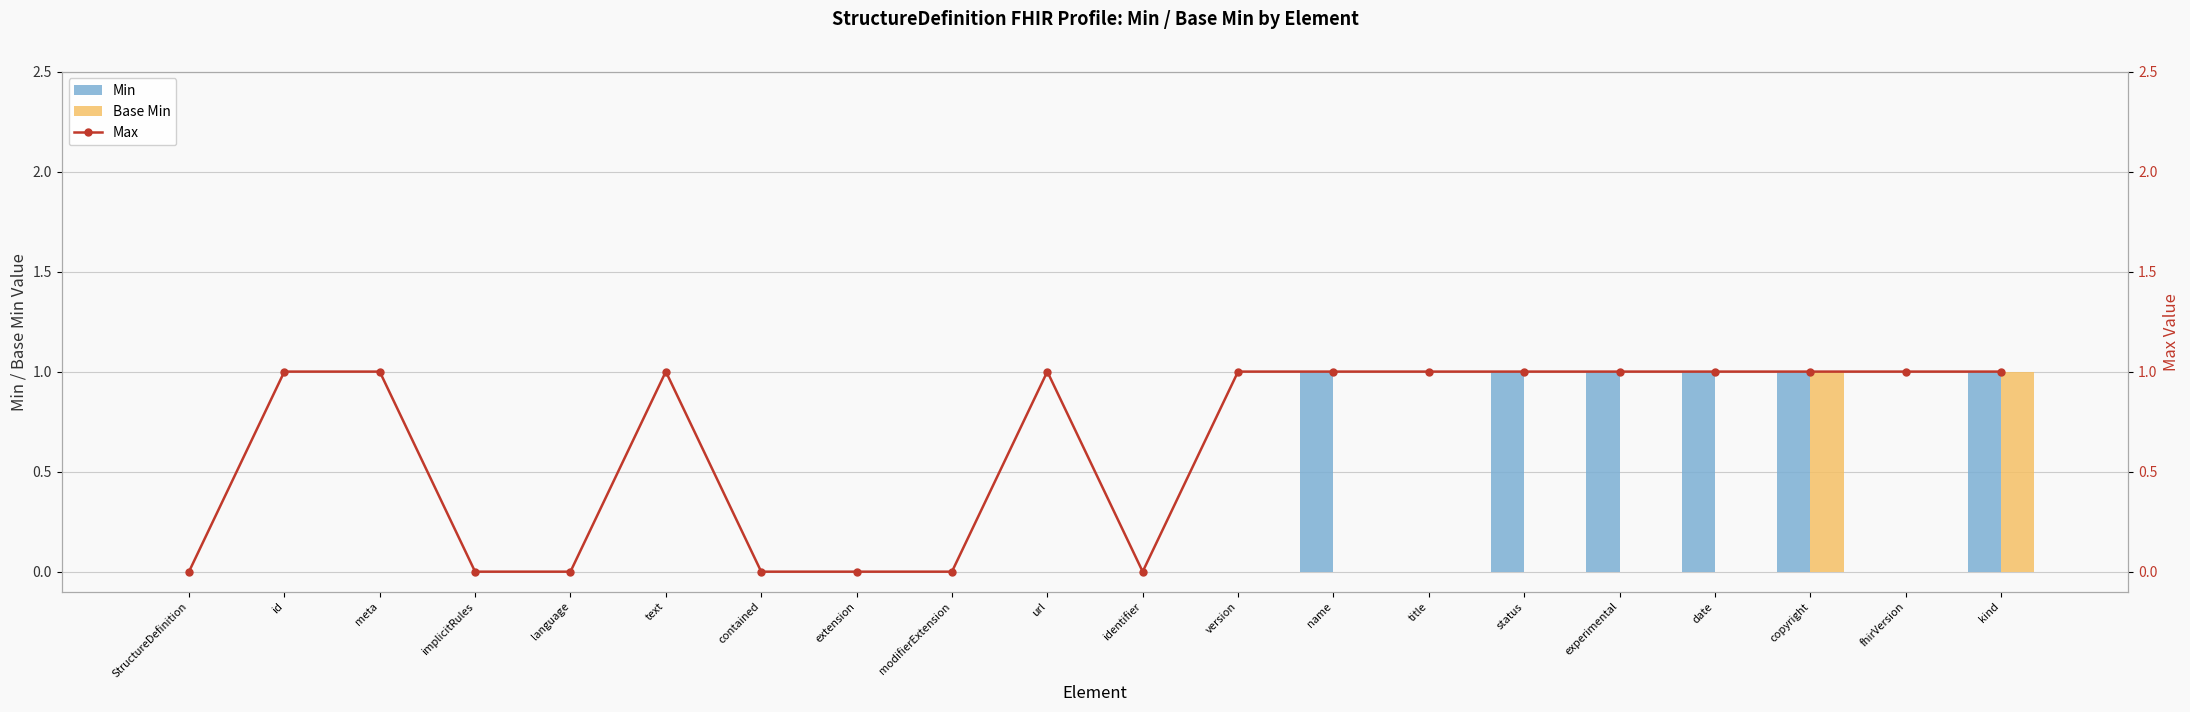

Reading left to right, list all the values displayed in this chart.

Min: StructureDefinition=0	id=0	meta=0	implicitRules=0	language=0	text=0	contained=0	extension=0	modifierExtension=0	url=0	identifier=0	version=0	name=1	title=0	status=1	experimental=1	date=1	copyright=1	fhirVersion=0	kind=1
Base Min: StructureDefinition=0	id=0	meta=0	implicitRules=0	language=0	text=0	contained=0	extension=0	modifierExtension=0	url=0	identifier=0	version=0	name=0	title=0	status=0	experimental=0	date=0	copyright=1	fhirVersion=0	kind=1
Max: StructureDefinition=0	id=1	meta=1	implicitRules=0	language=0	text=1	contained=0	extension=0	modifierExtension=0	url=1	identifier=0	version=1	name=1	title=1	status=1	experimental=1	date=1	copyright=1	fhirVersion=1	kind=1